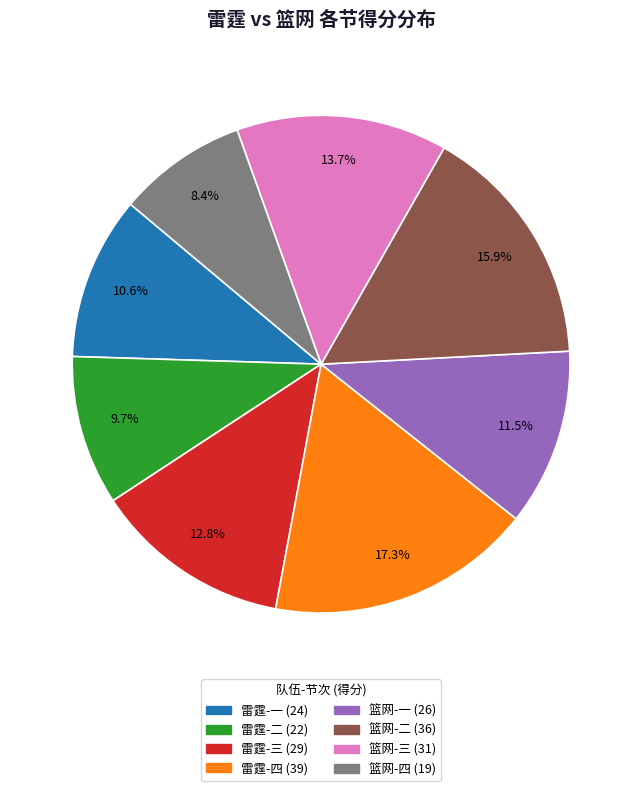

Between 篮网-三 and 雷霆-三, which is larger?

篮网-三